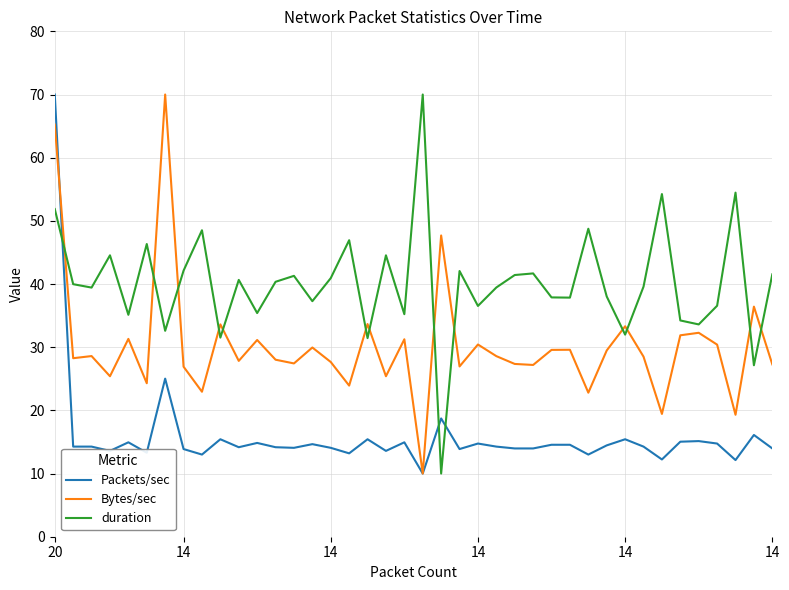

Which series has the largest total across all categories?

duration